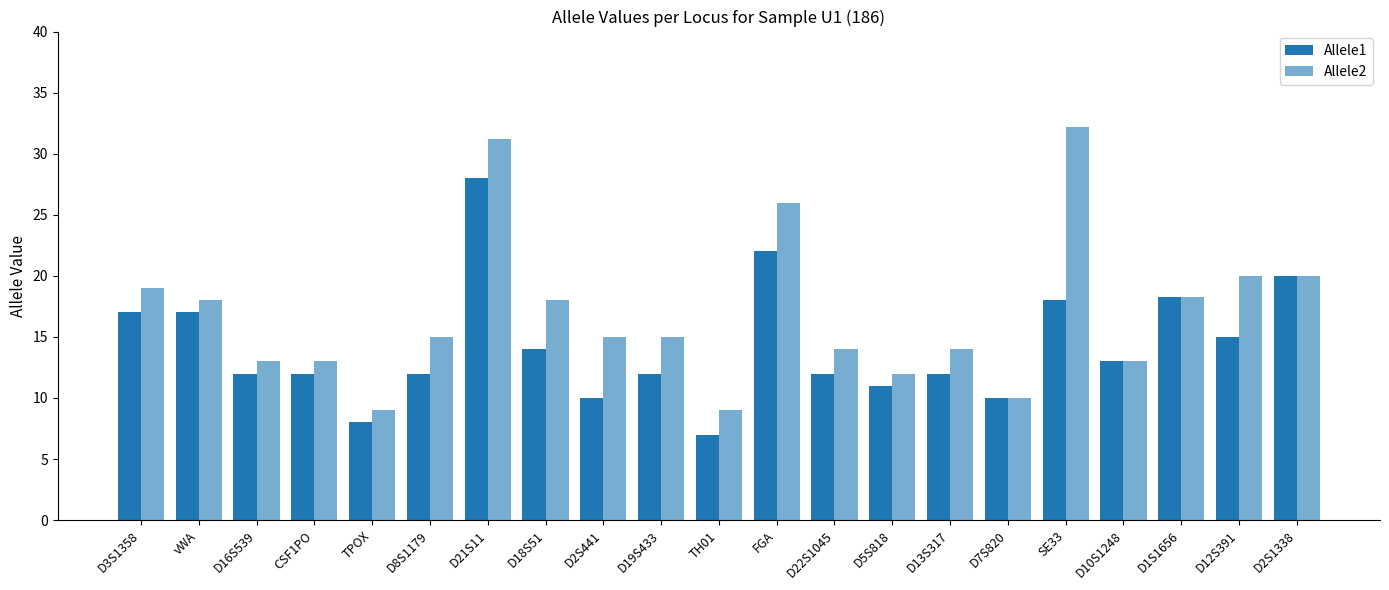

What is the difference between the maximum and second lowest values in the Allele2 series?

23.2